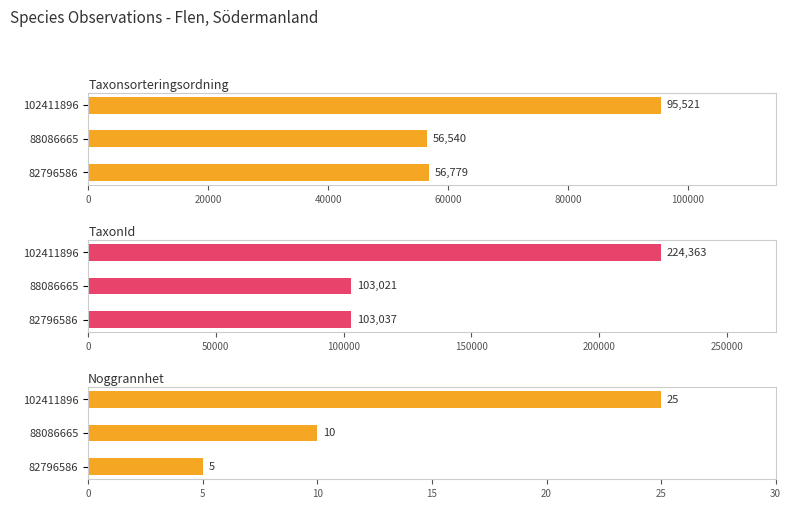

At which label does TaxonId reach its peak?

102411896